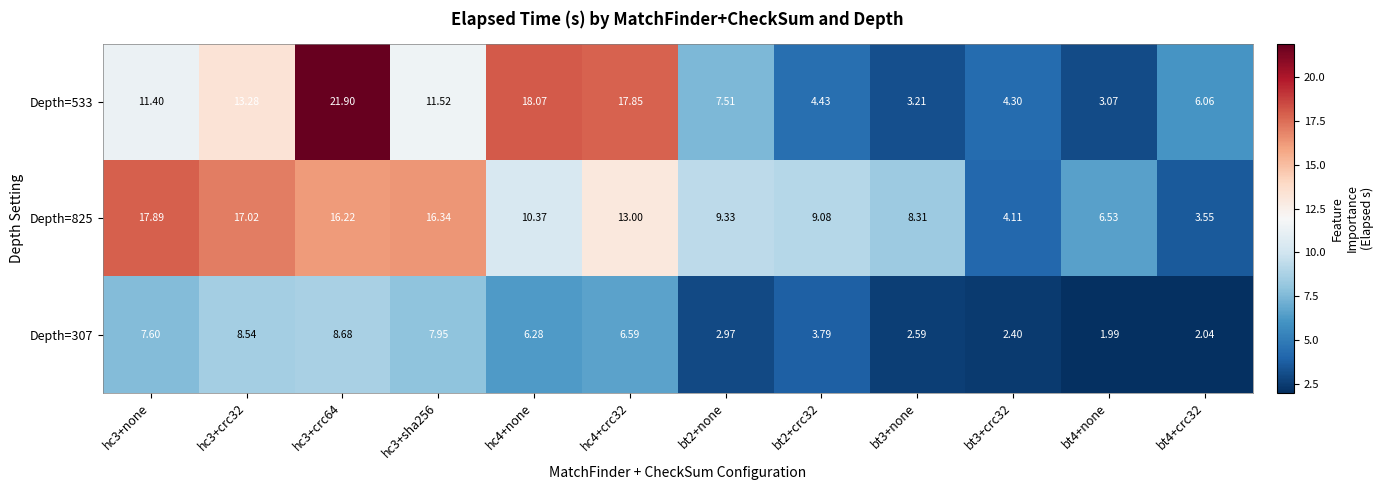

Is the value of Depth=307 at bt2+none greater than the value of Depth=533 at bt2+none?

No